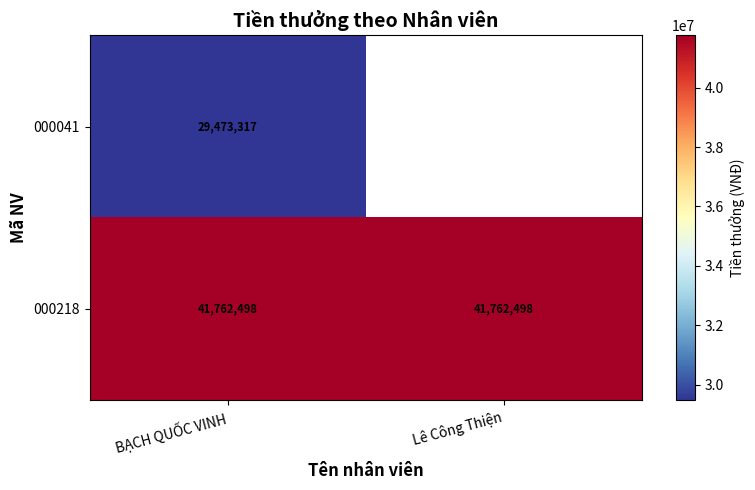

The 000218 series shows 26115878.2 at Lê Công Thiện. True or false?

False